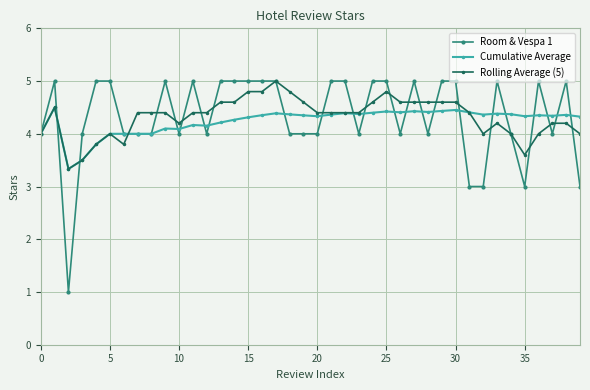

What is the maximum value for Rolling Average (5)?

5.0